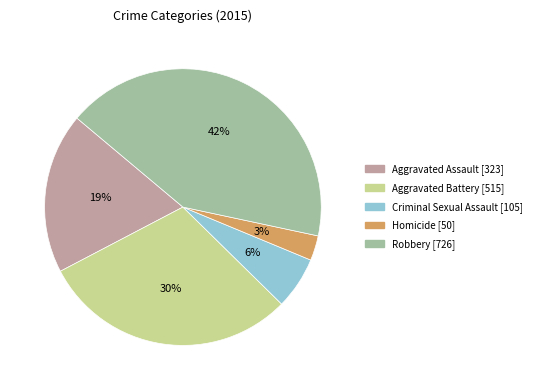

Does any single category account for the majority?

No